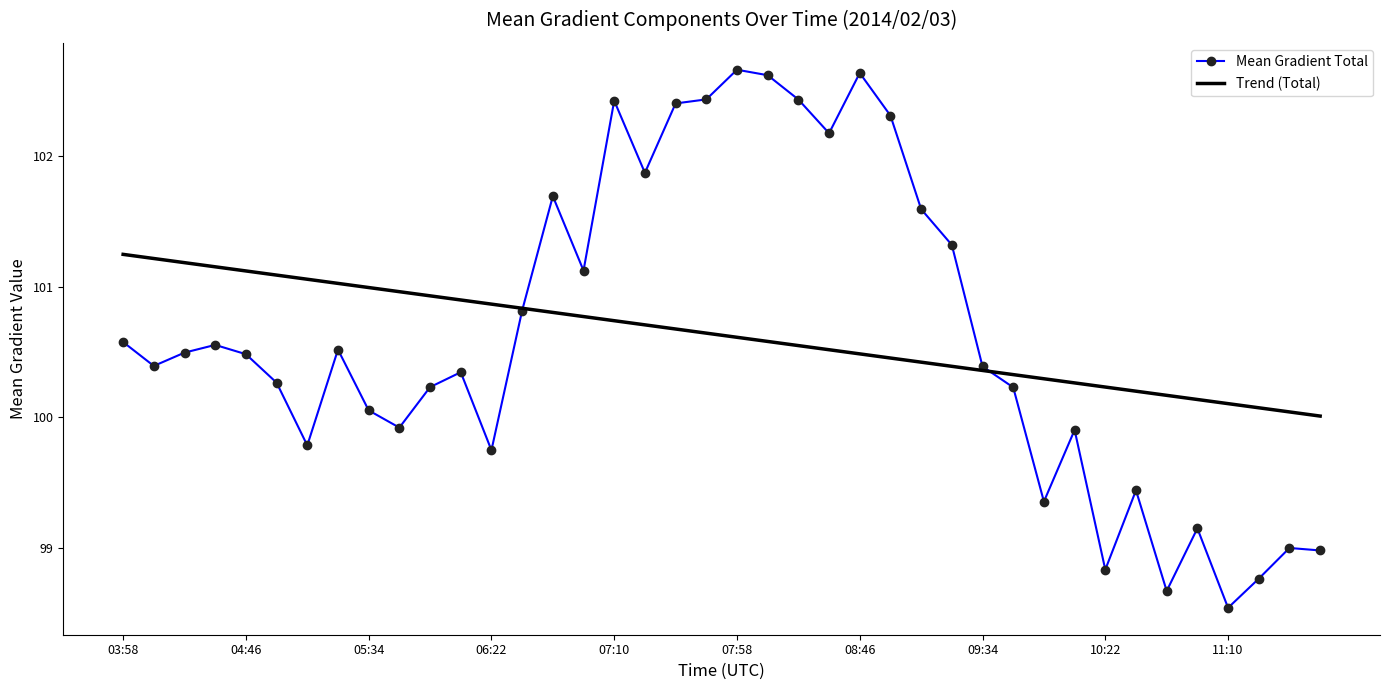

Which series has the widest spread of values?

Mean Gradient Total